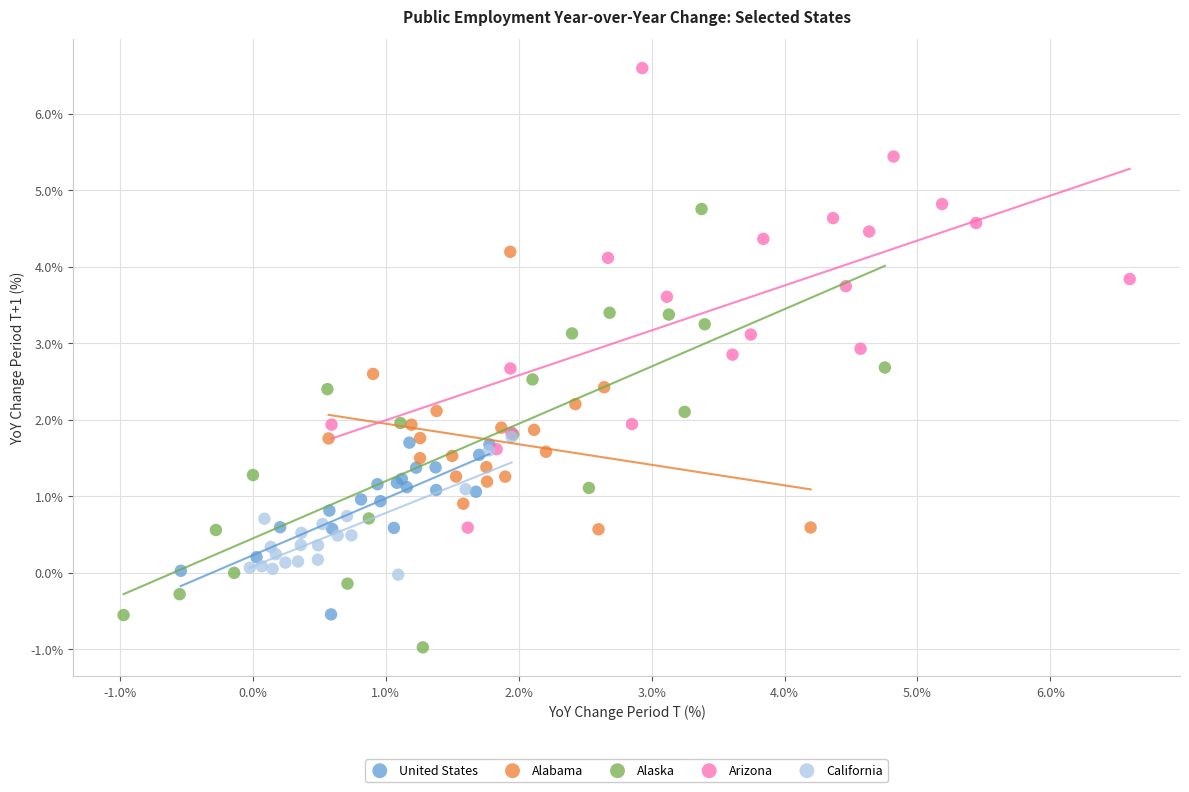

Which series has the largest Y range (max minus min)?

Arizona